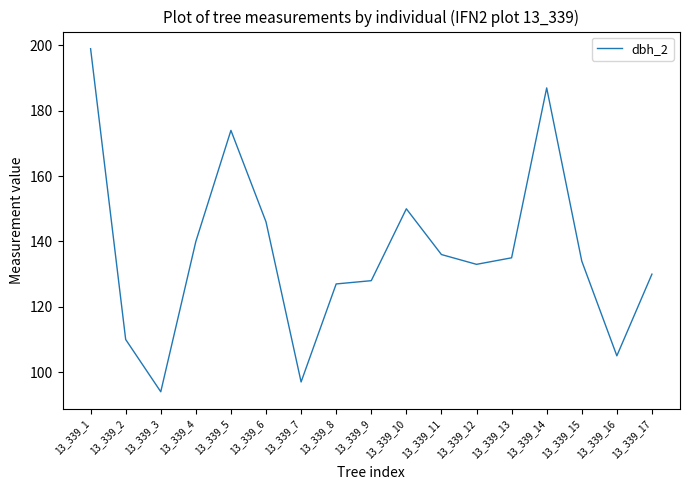

Reading left to right, extract all data points from this chart.

199	110	94	140	174	146	97	127	128	150	136	133	135	187	134	105	130